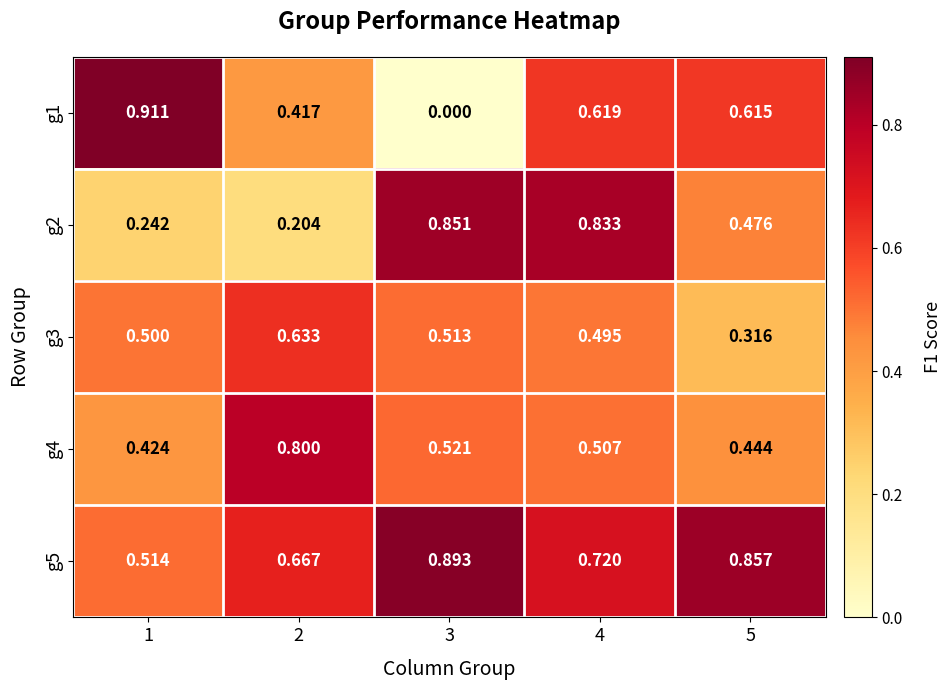

What is the greatest value displayed?

0.9